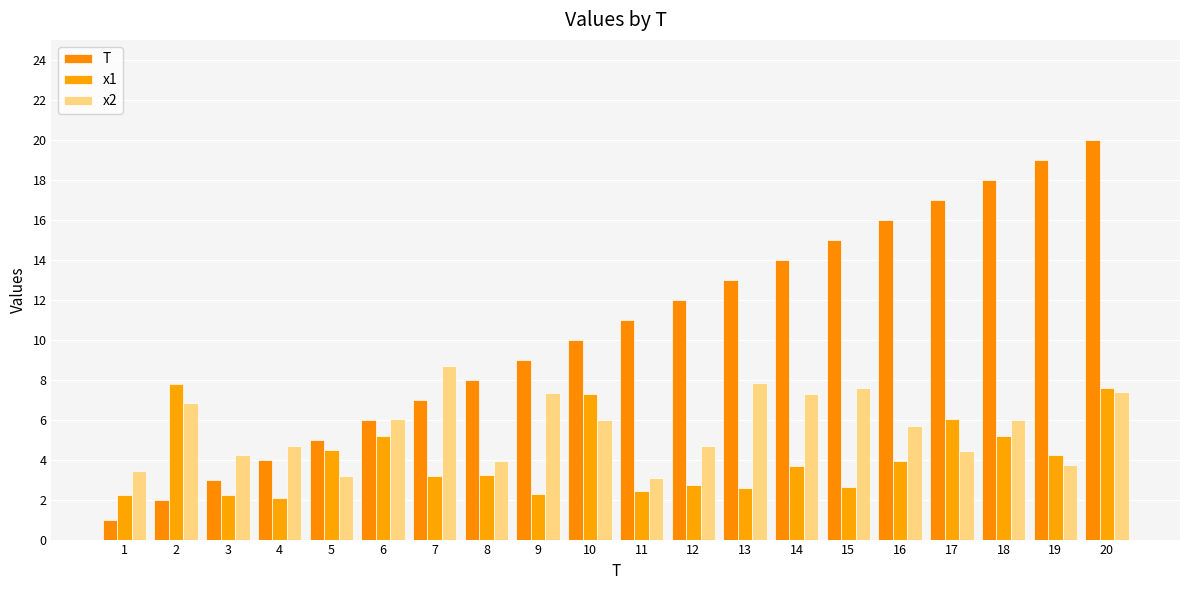

What is the greatest value displayed?

20.0